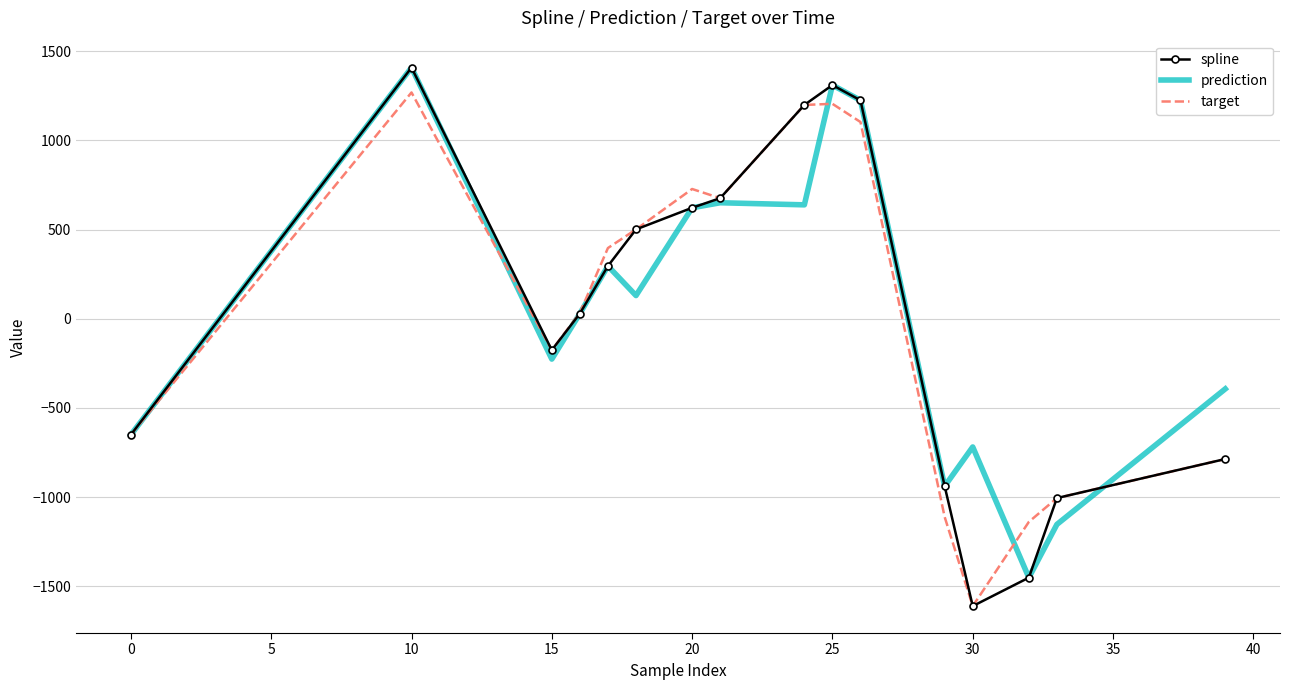

What is the greatest value displayed?

1408.2